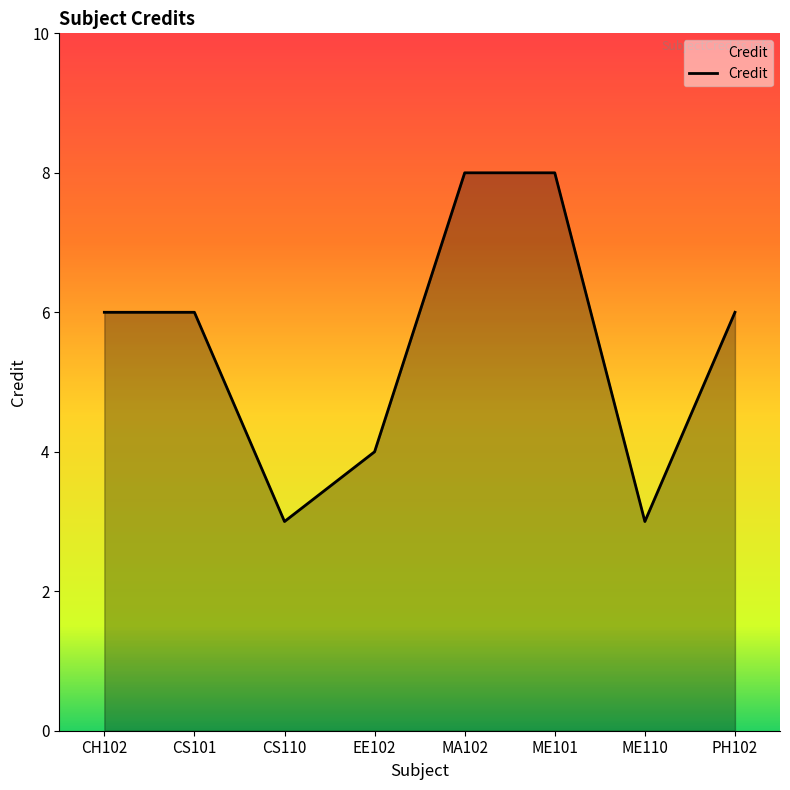

Reading left to right, transcribe all the data shown in this chart.

6	6	3	4	8	8	3	6